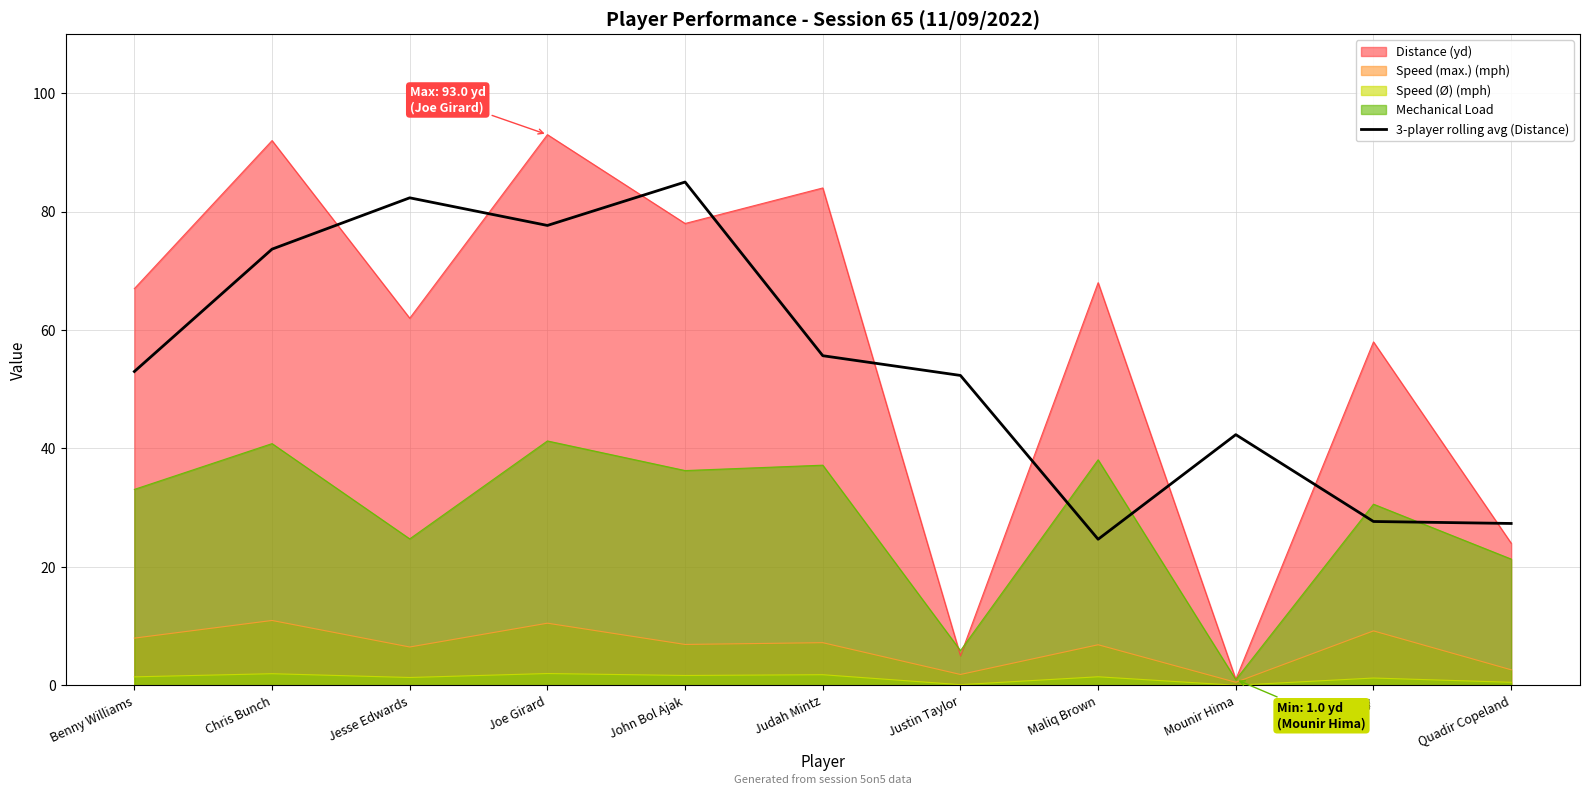

Is the value of Speed (max.) (mph) at Peter Carey greater than the value of Distance (yd) at Judah Mintz?

No